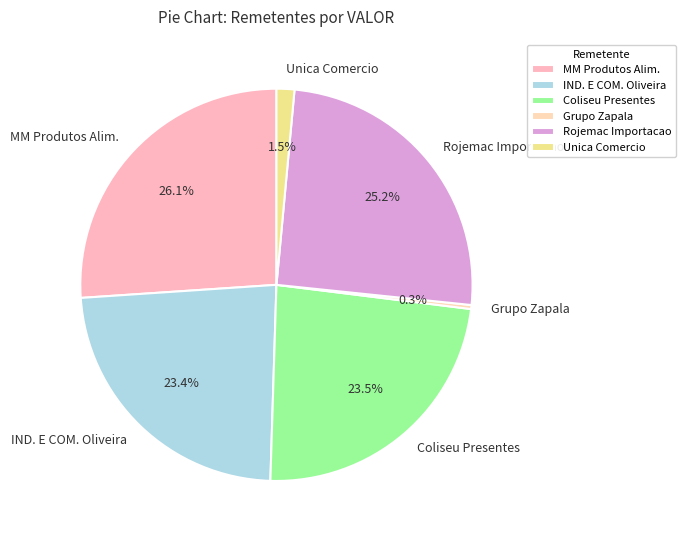

What is the smallest slice in the pie chart?

Grupo Zapala